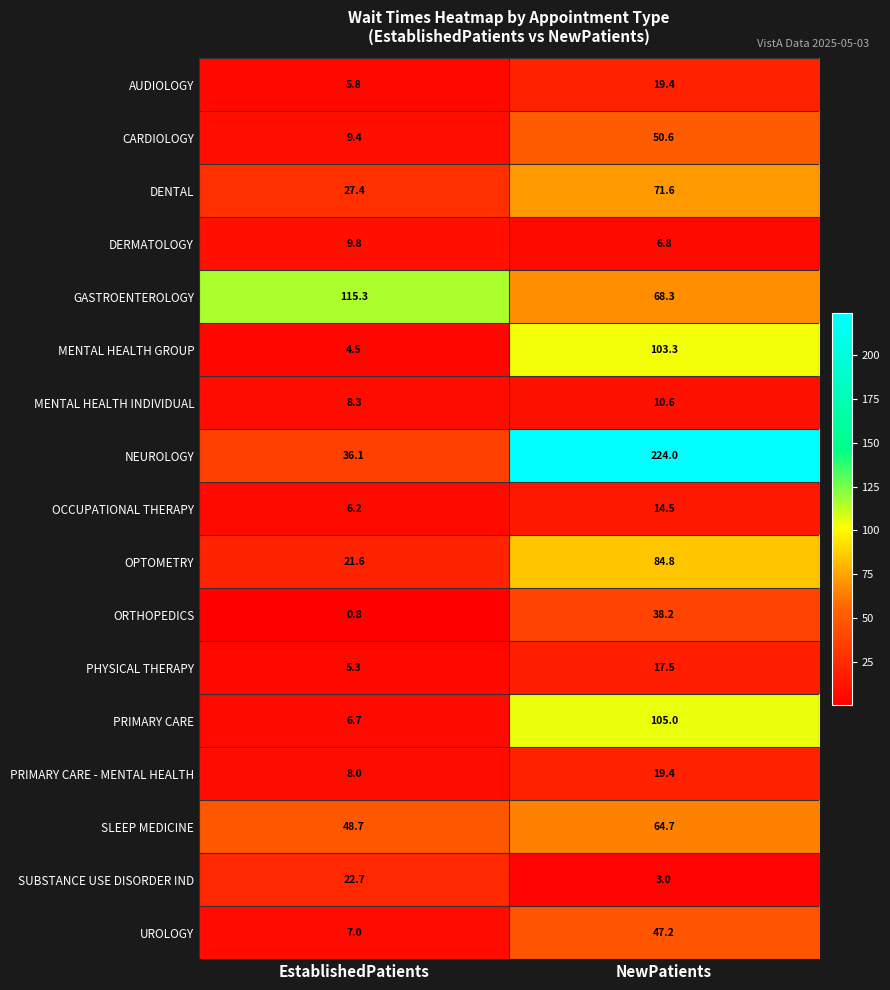

What is the total value across all series at NewPatients?

948.9